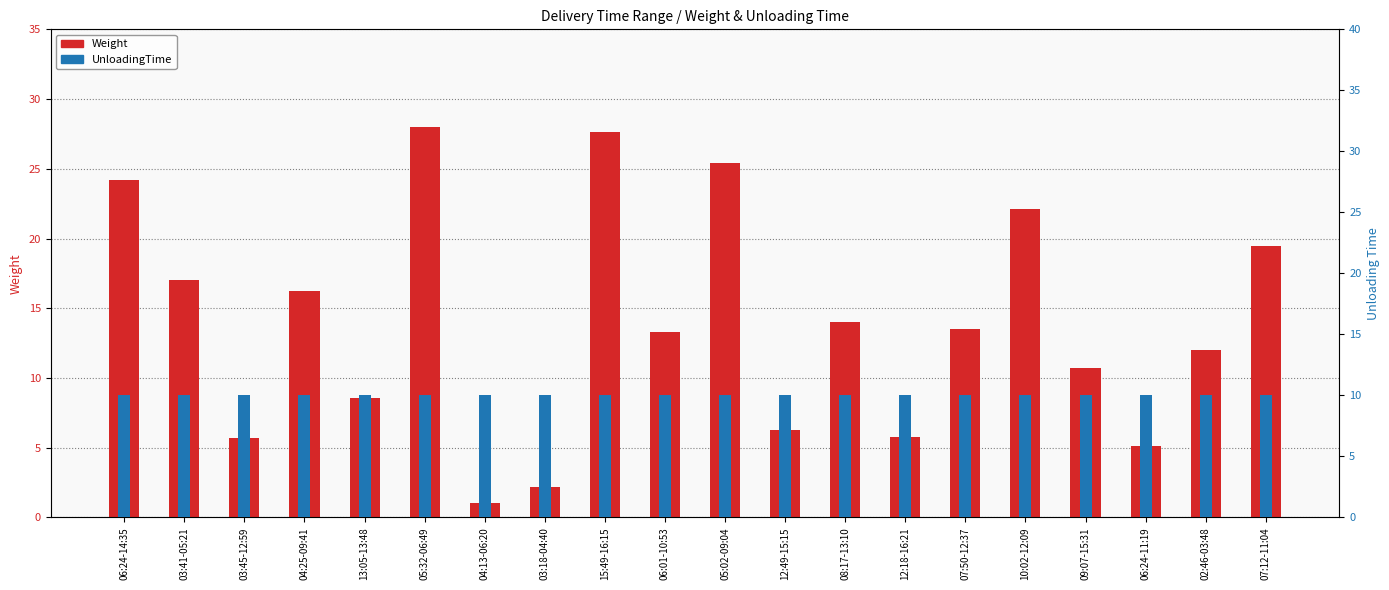

At which category is the sum across all series the highest?

05:32-06:49